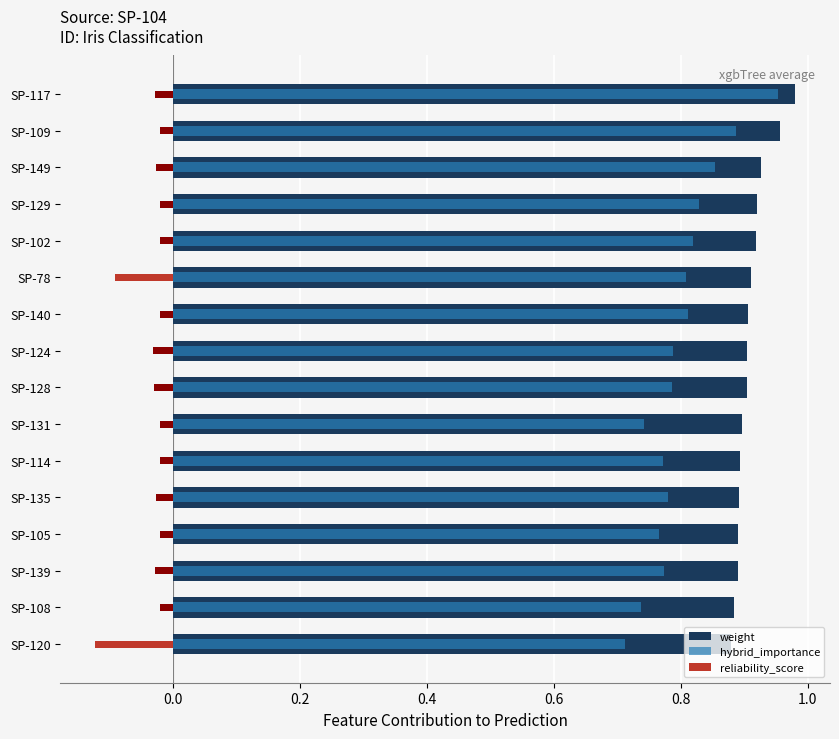

Which series has the largest total across all categories?

weight